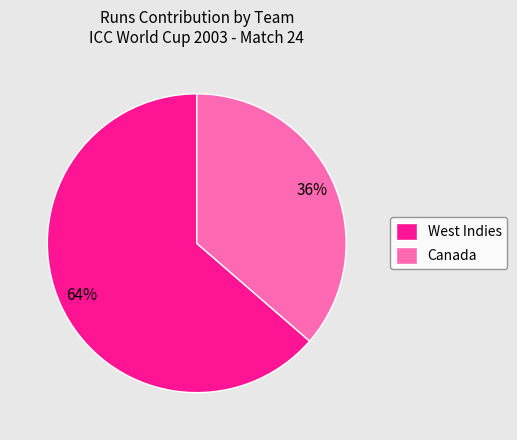

To the nearest percent, what is the average slice percentage?

50%